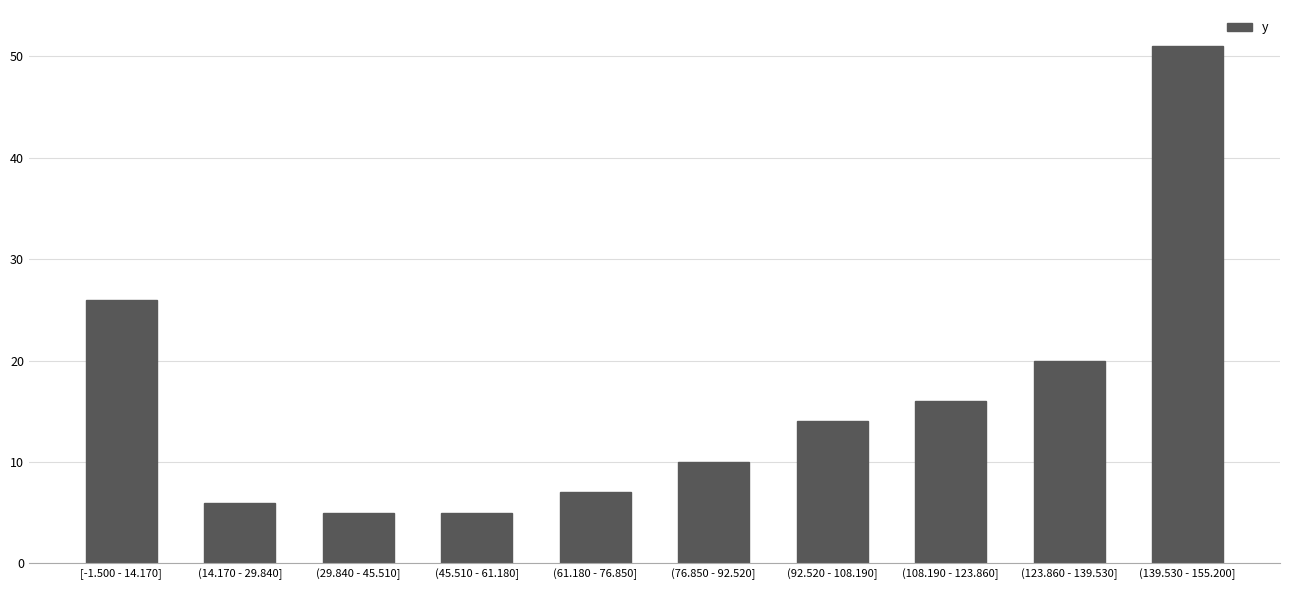

Reading left to right, extract all data points from this chart.

[-1.500 - 14.170]=26	(14.170 - 29.840]=6	(29.840 - 45.510]=5	(45.510 - 61.180]=5	(61.180 - 76.850]=7	(76.850 - 92.520]=10	(92.520 - 108.190]=14	(108.190 - 123.860]=16	(123.860 - 139.530]=20	(139.530 - 155.200]=51